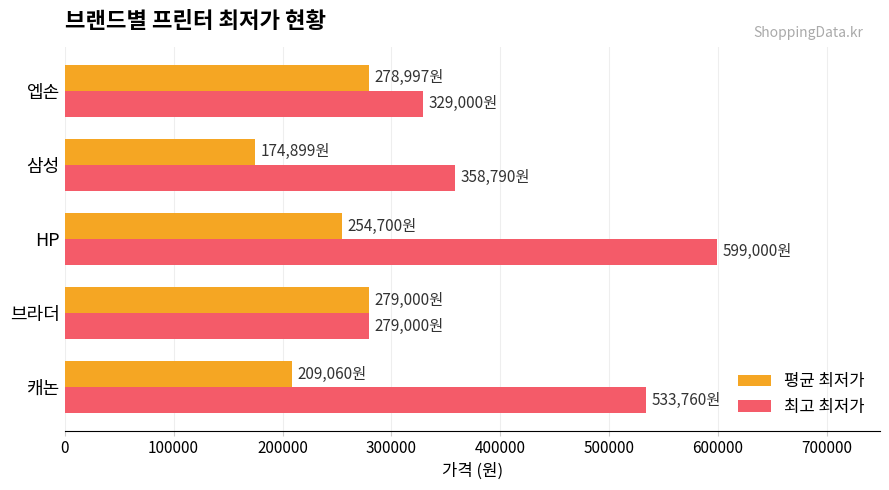

What is the sum of all 평균 최저가 values?

1196656